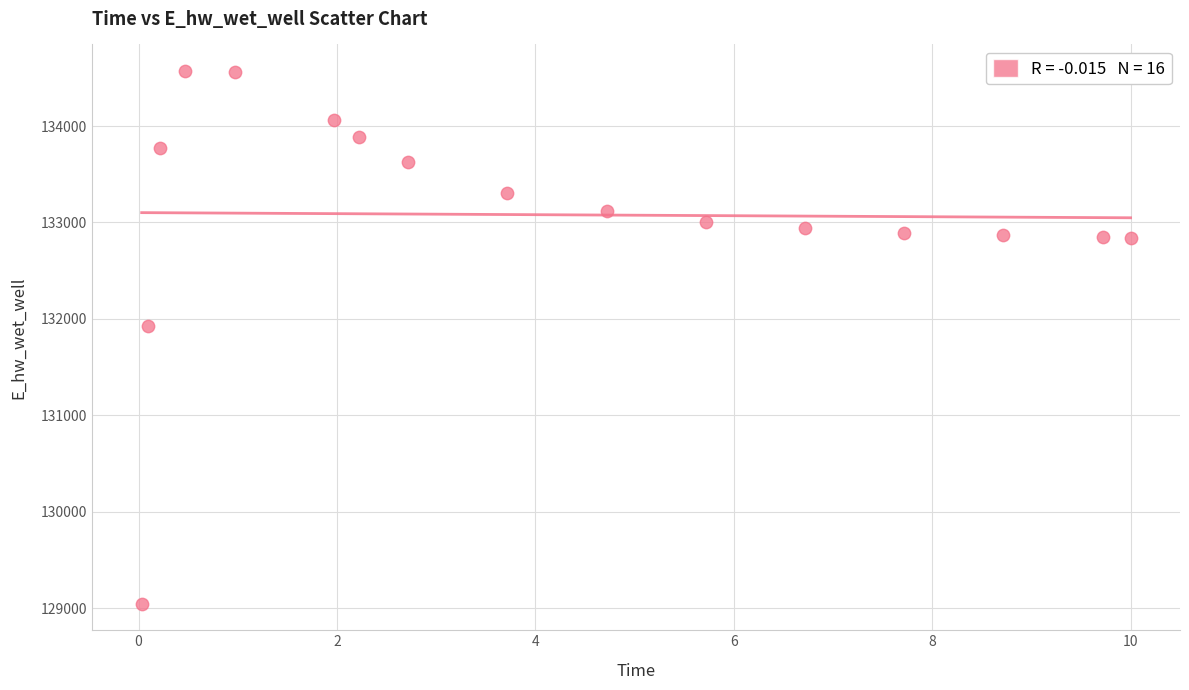

What Y value in the scatter plot is closest to 131809?

131929.0